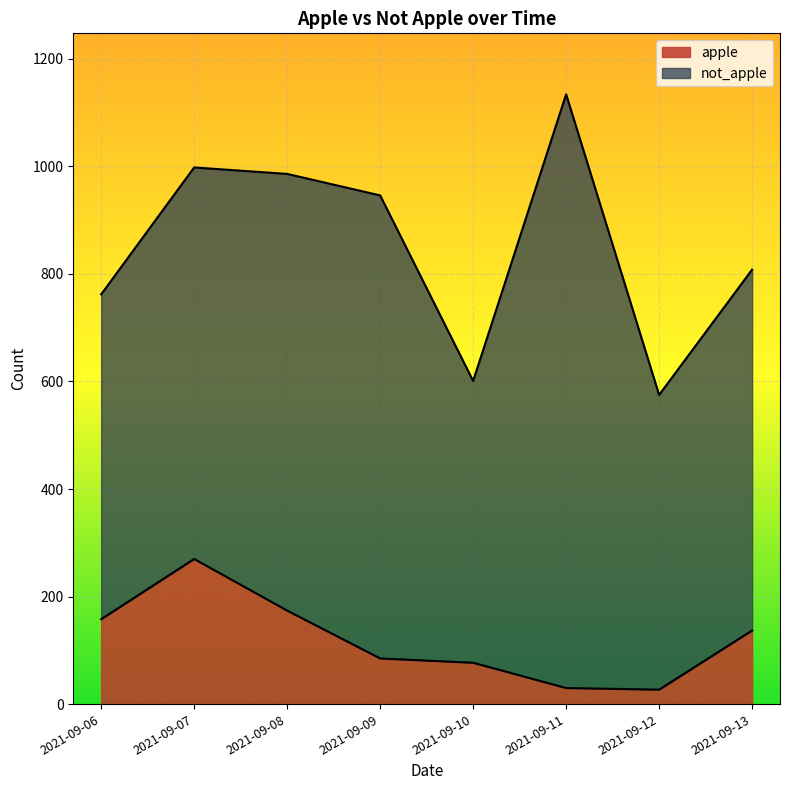

What is the value of the 6th point from the left?

30